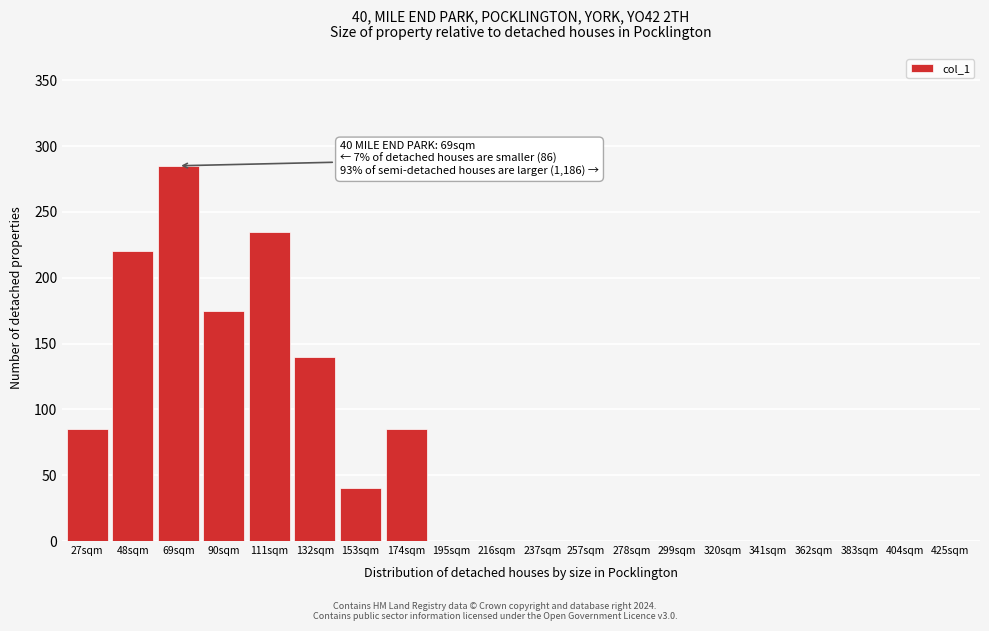

Reading left to right, transcribe all the data shown in this chart.

27sqm=85	48sqm=220	69sqm=285	90sqm=175	111sqm=235	132sqm=140	153sqm=40	174sqm=85	195sqm=0	216sqm=0	237sqm=0	257sqm=0	278sqm=0	299sqm=0	320sqm=0	341sqm=0	362sqm=0	383sqm=0	404sqm=0	425sqm=0